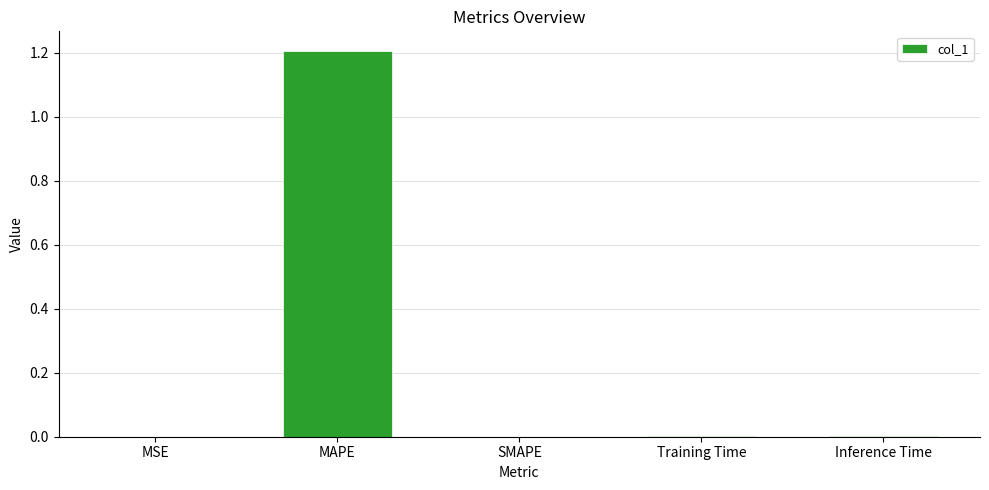

True or false: the data shows -0.6 at SMAPE.

False